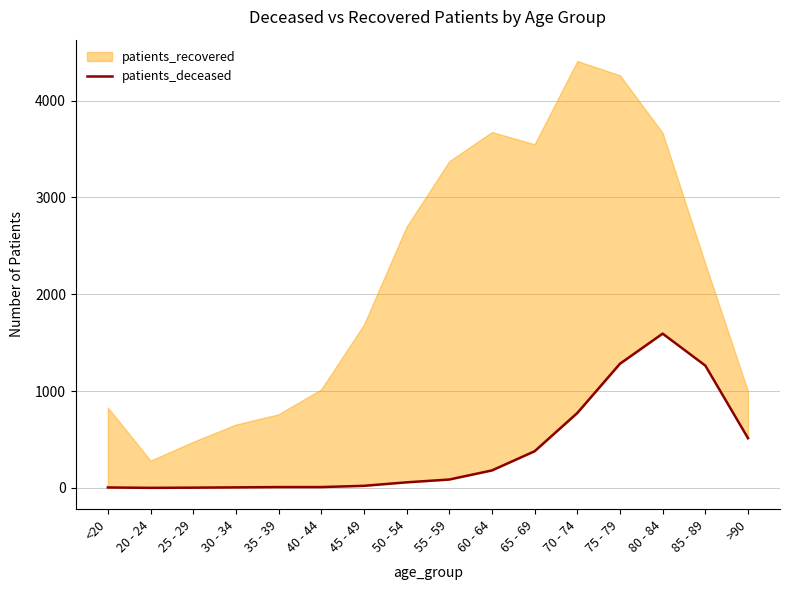

How many values are below 86?

8